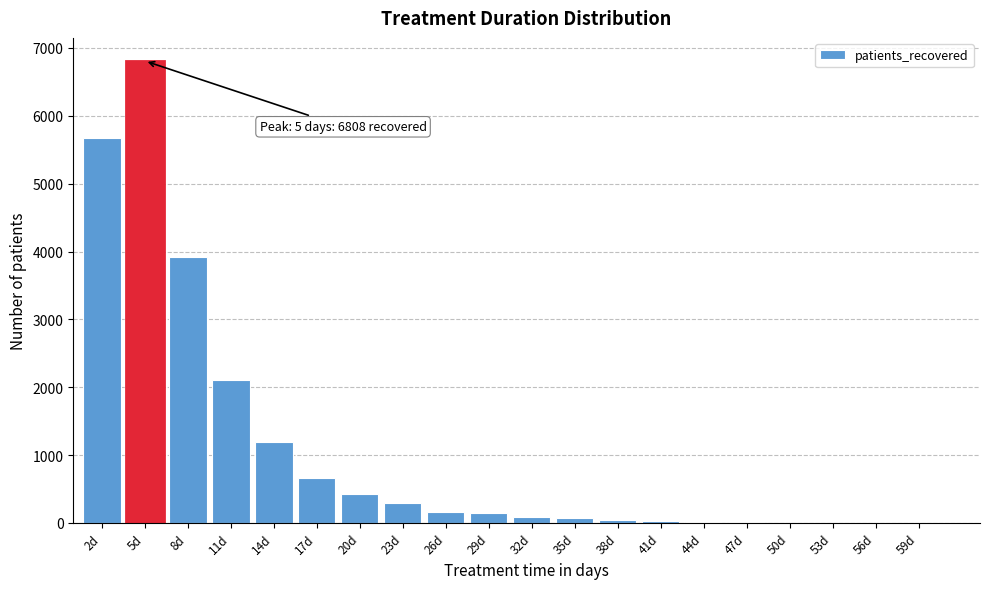

Between 5d and 56d, which is larger?

5d